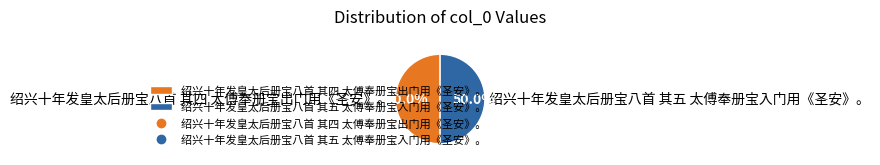

Do 绍兴十年发皇太后册宝八首 其四 太傅奉册宝出门用《圣安》。 and 绍兴十年发皇太后册宝八首 其五 太傅奉册宝入门用《圣安》。 together represent more than half of the pie?

Yes